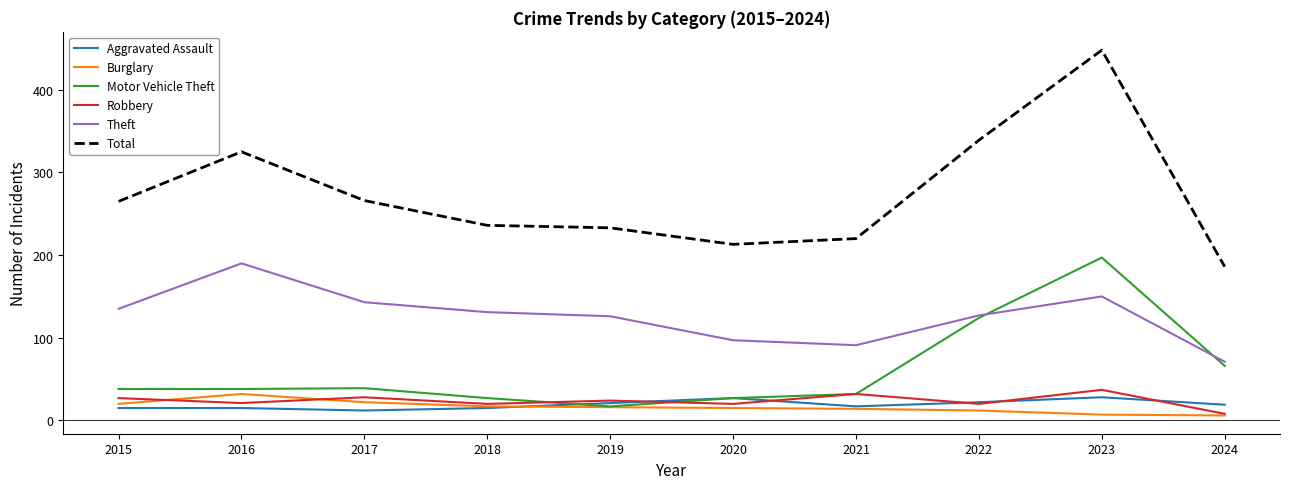

Which series has the largest range (max minus min)?

Total